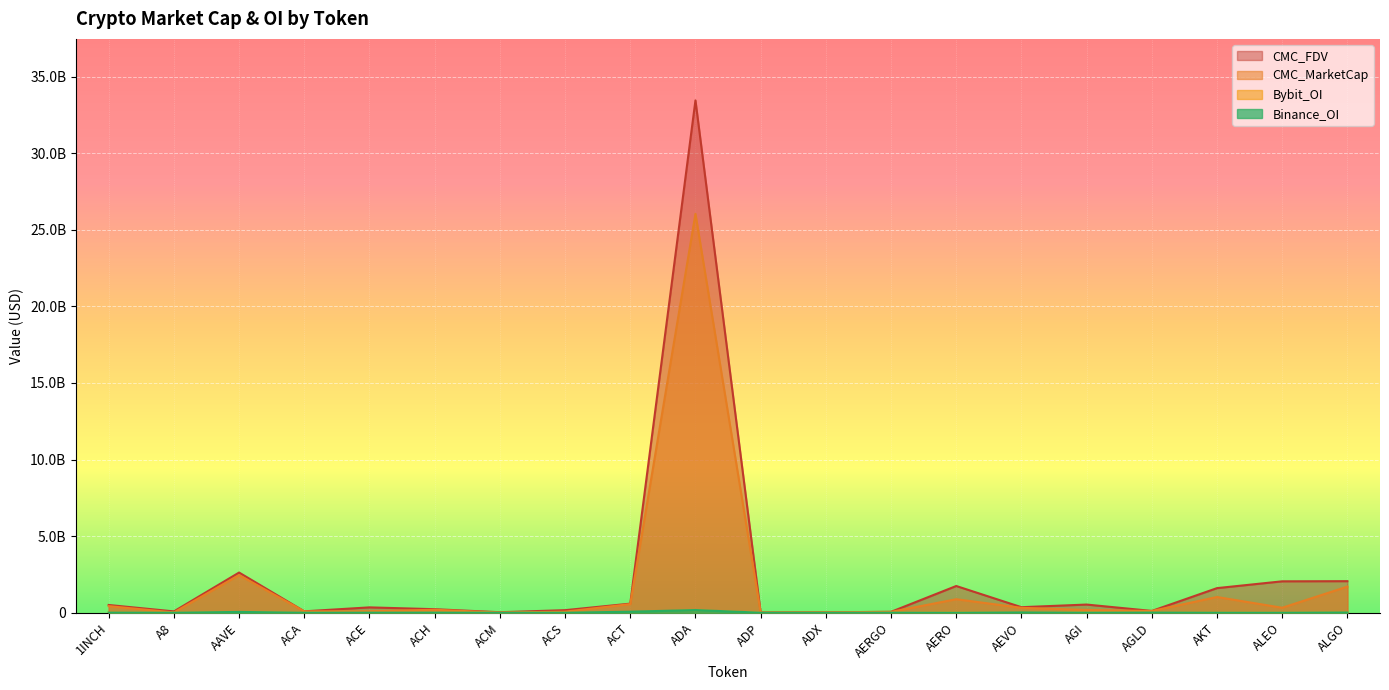

What is the maximum value for Bybit_OI?

161789940.0